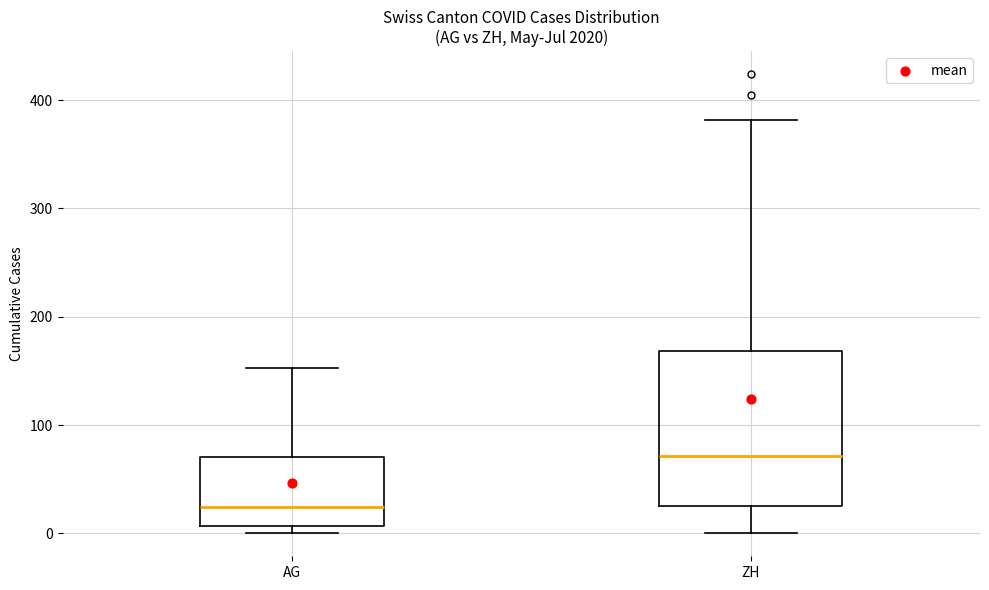

Where does the lower whisker of the box for ZH end on the y-axis? The values are not printed on the chart, so give them approximately, as read against the axis.

0